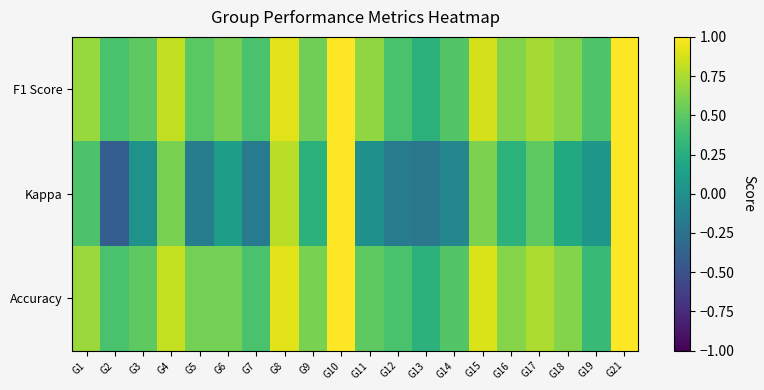

At which category does the chart reach its peak across all series?

G10